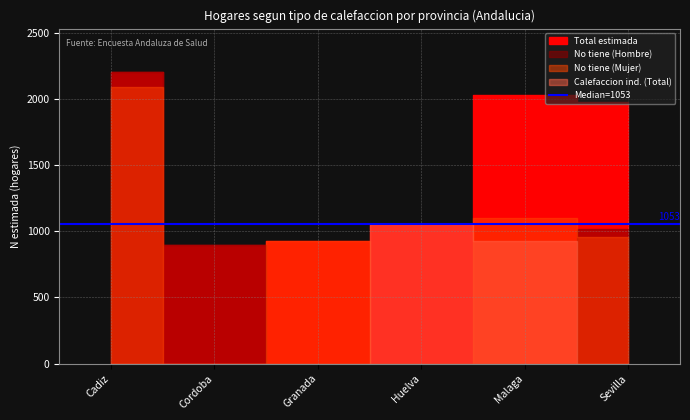

Which series has the largest total across all categories?

Total estimada